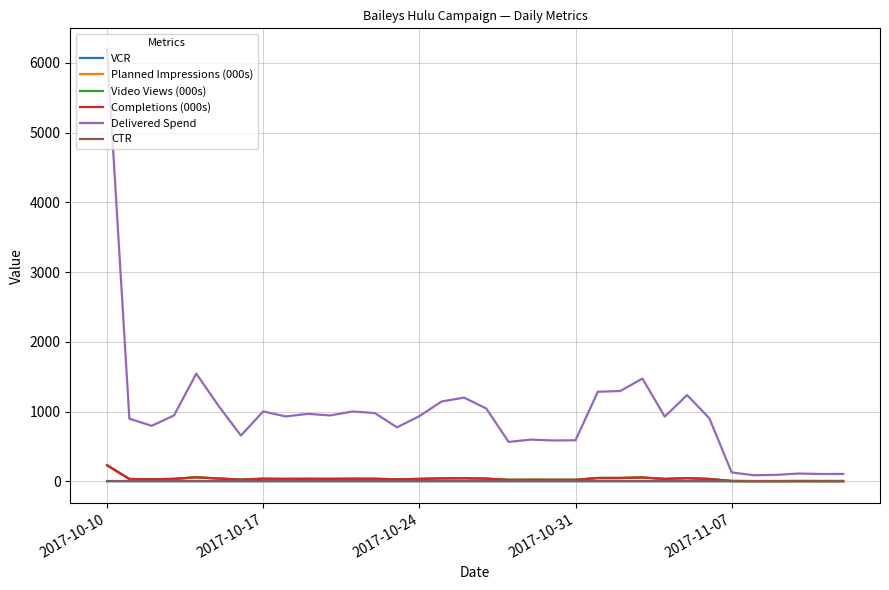

Does the chart display data point markers on the line(s)?

No